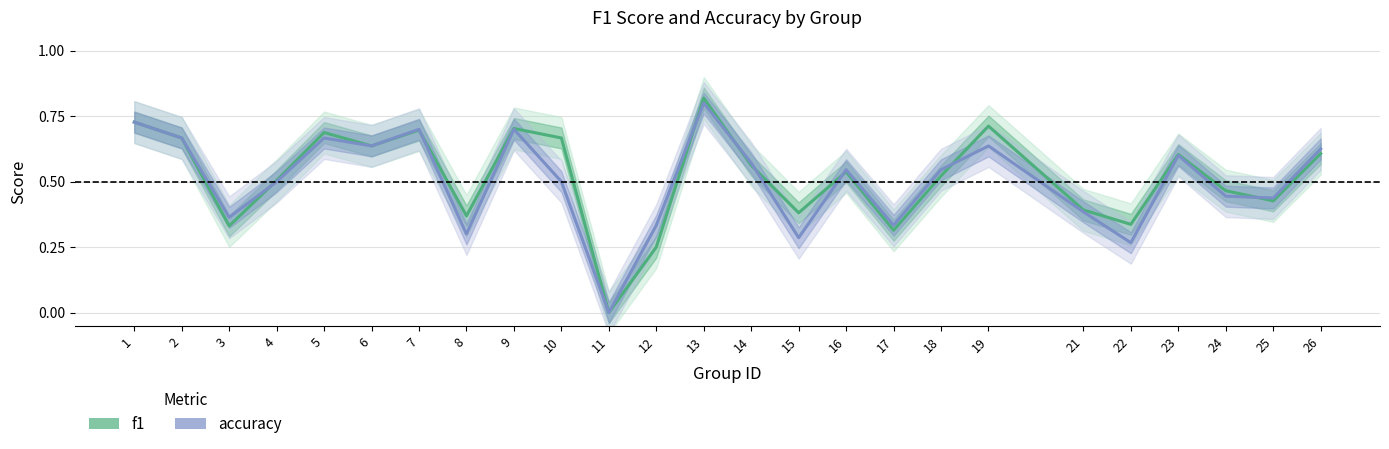

List the labels in order of f1 value, smallest first.

11, 12, 17, 3, 22, 8, 15, 21, 25, 24, 4, 18, 16, 14, 23, 26, 6, 2, 10, 5, 7, 9, 19, 1, 13